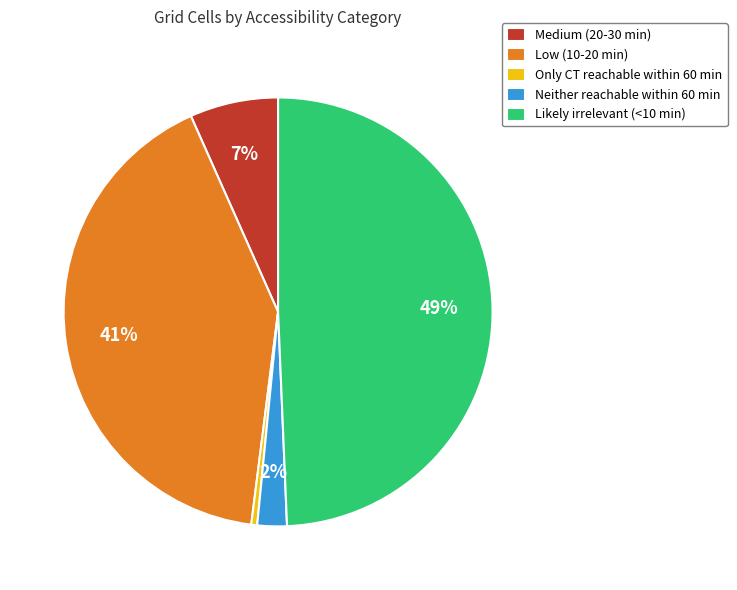

Count the number of slices in the pie.

5